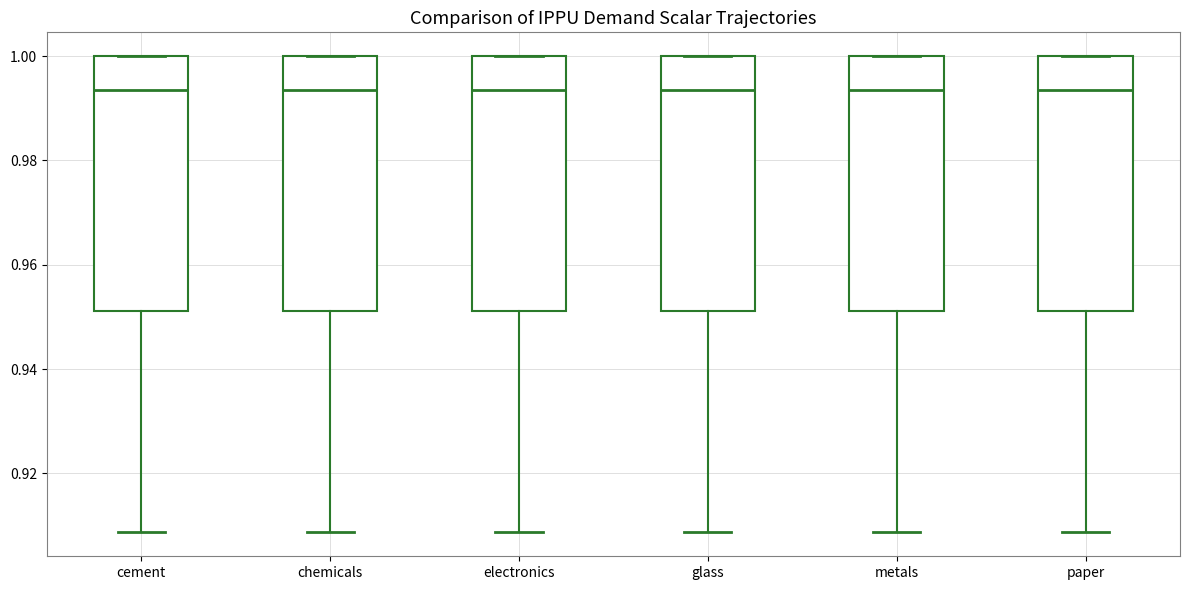

Reading left to right, transcribe this box plot: for each box, give where its median line is, the range the box spans, and where its two whiskers end, as read against the y-axis. The values are not printed on the chart, so give them approximately, as read against the axis.

cement: median 0.994, box 0.952 to 1.000, whiskers 0.908 to 1.000
chemicals: median 0.994, box 0.952 to 1.000, whiskers 0.908 to 1.000
electronics: median 0.994, box 0.952 to 1.000, whiskers 0.908 to 1.000
glass: median 0.994, box 0.952 to 1.000, whiskers 0.908 to 1.000
metals: median 0.994, box 0.952 to 1.000, whiskers 0.908 to 1.000
paper: median 0.994, box 0.952 to 1.000, whiskers 0.908 to 1.000